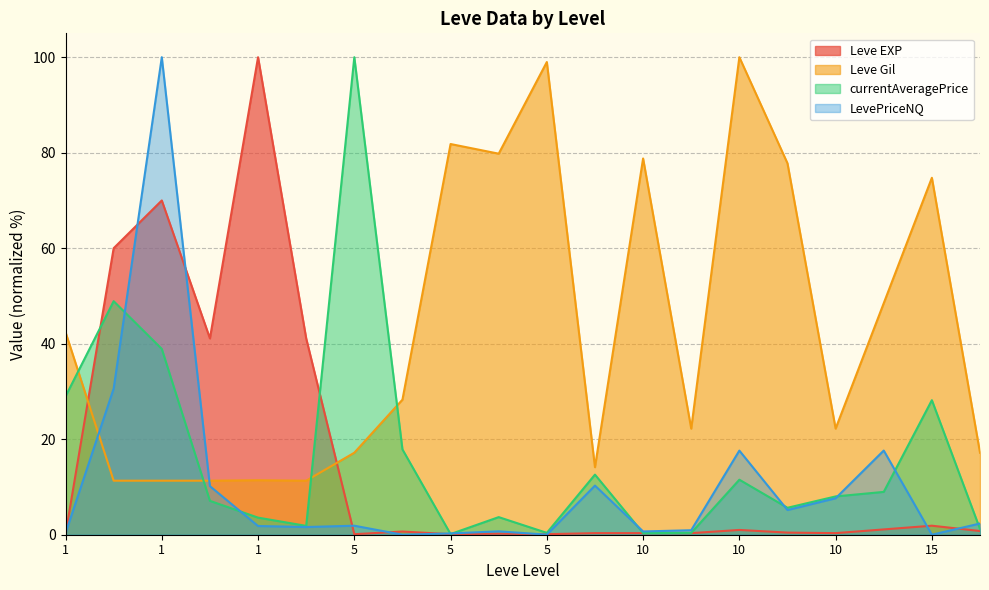

How many lines are shown in the chart?

4